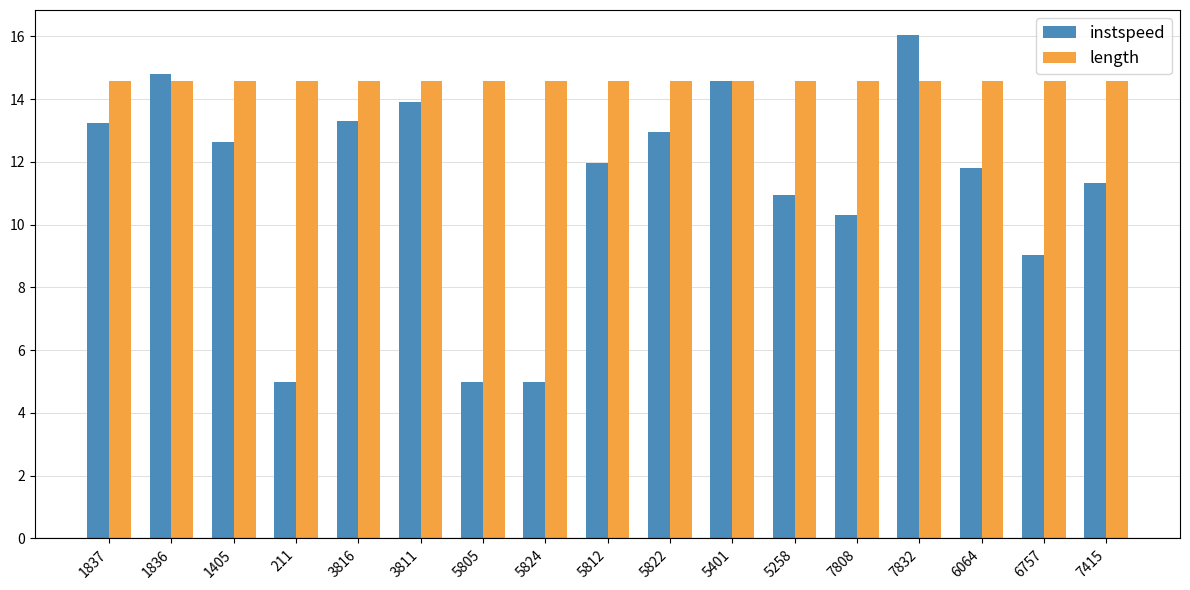

At which category is the sum across all series the highest?

7832